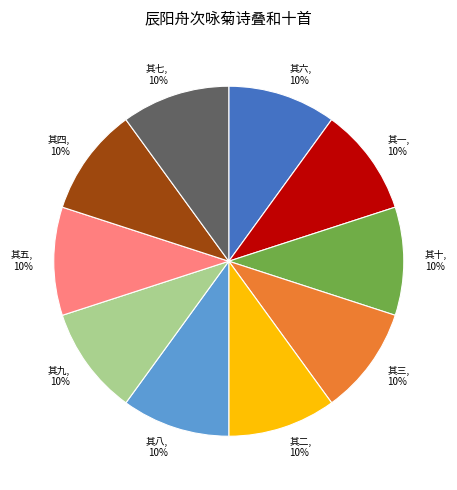

What is the ratio of the value at 其十 to the value at 其九?

1.0